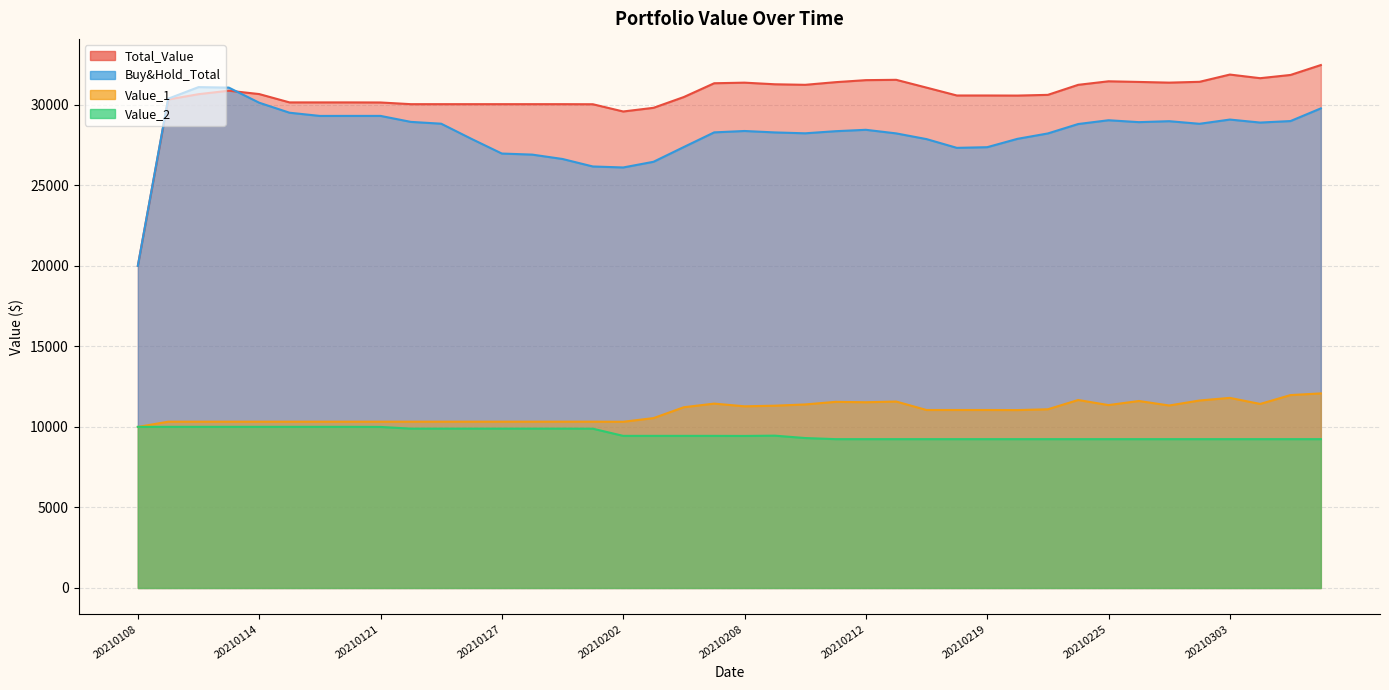

In Total_Value, how many points are lower than both neighbors (excluding endpoints)?

5